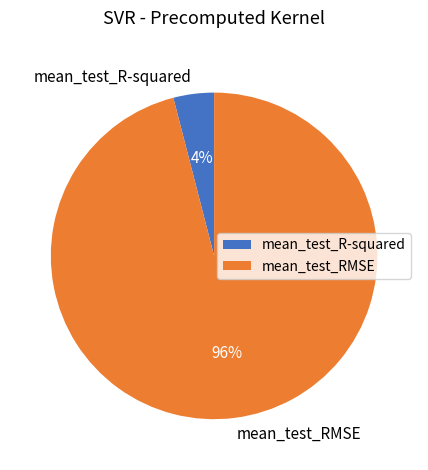

Is the sum of mean_test_RMSE and mean_test_R-squared greater than half?

Yes